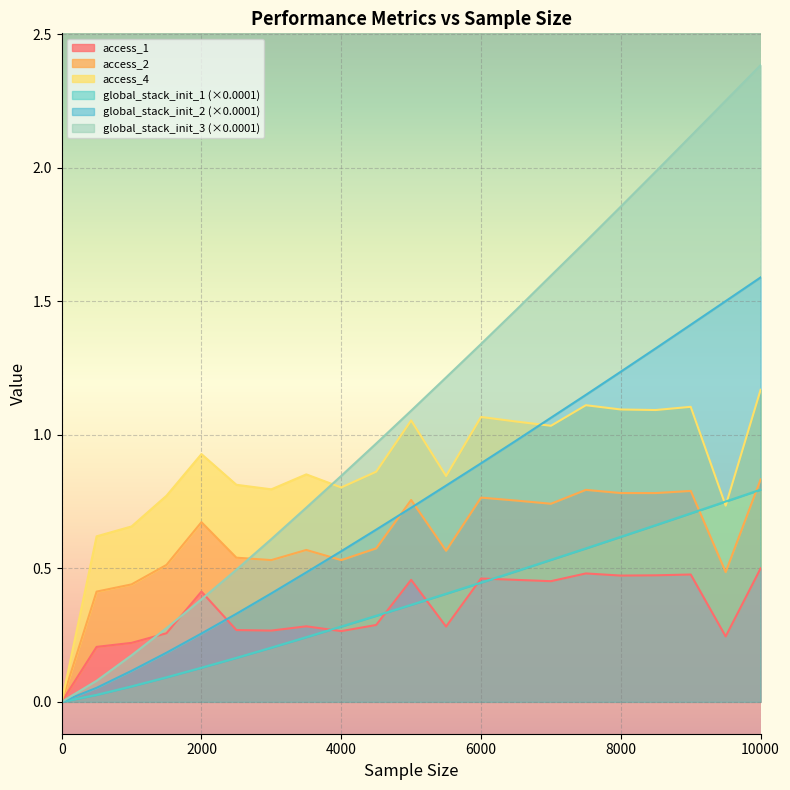

True or false: global_stack_init_3 and access_1 intersect in this chart.

True